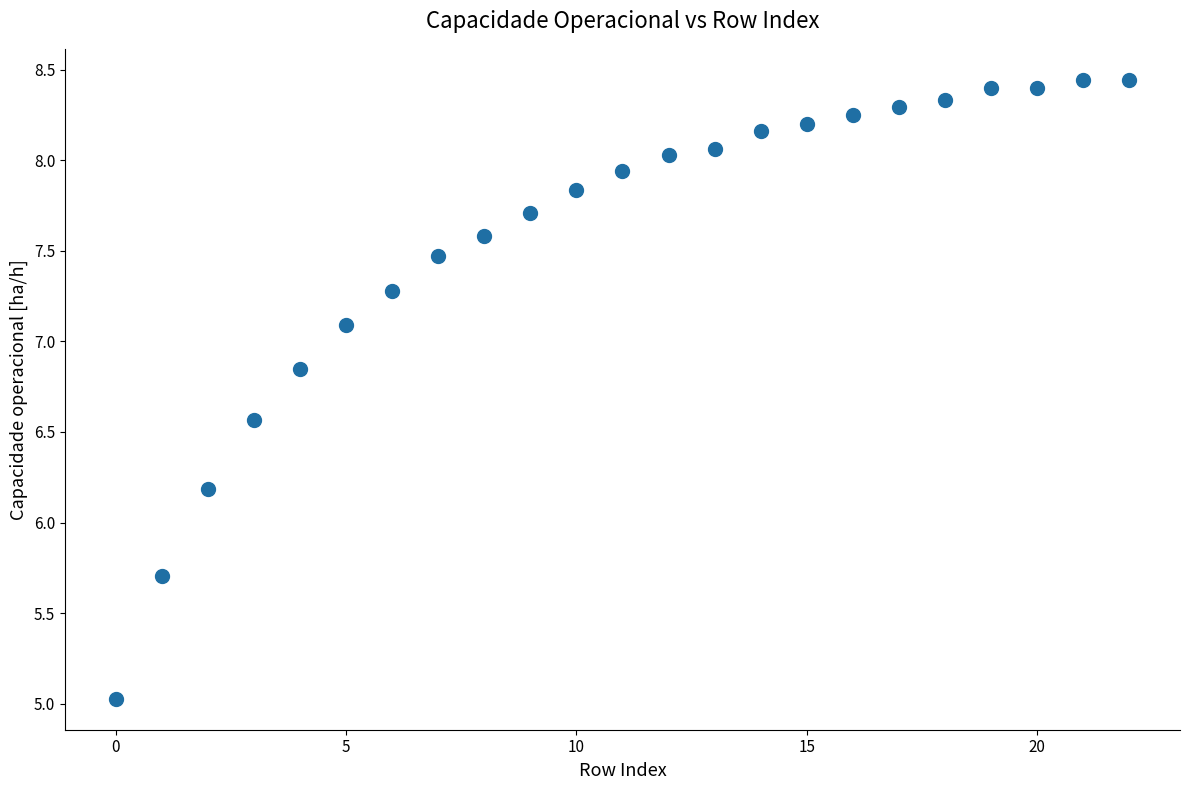

What is the range of Y values (max minus min)?

3.4